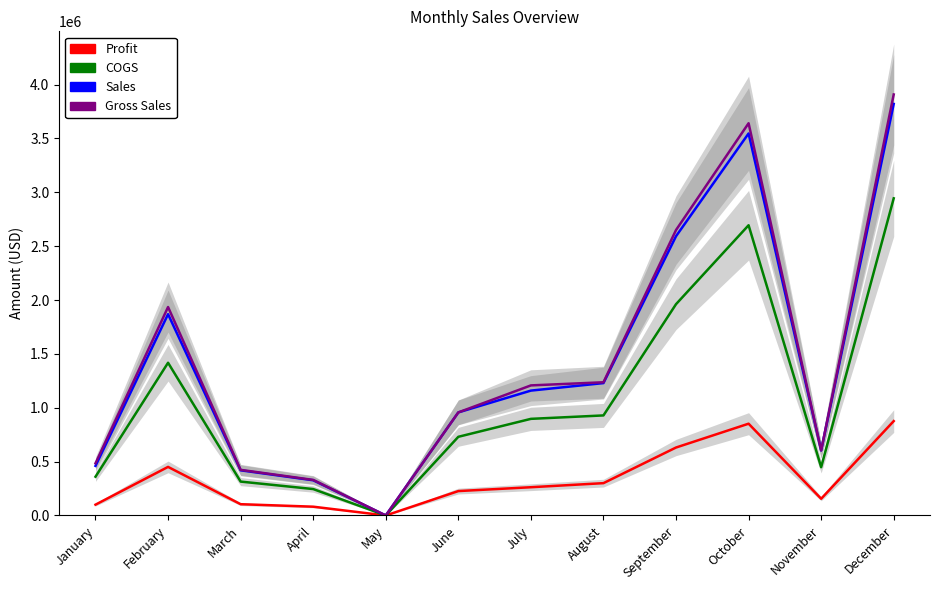

In Gross Sales, how many points are lower than both neighbors (excluding endpoints)?

2